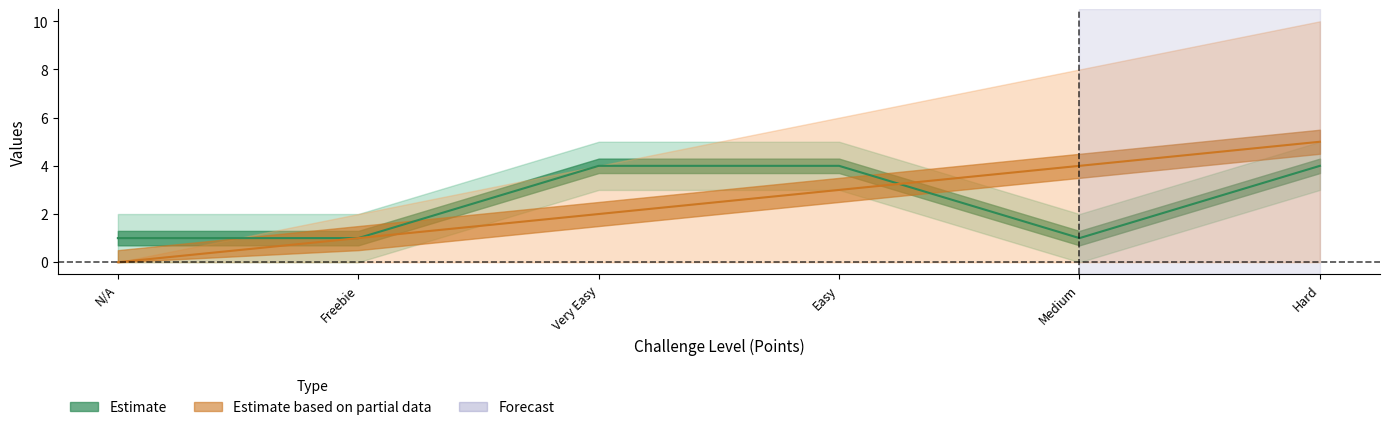

Where is Count nearest to the value 2?

N/A